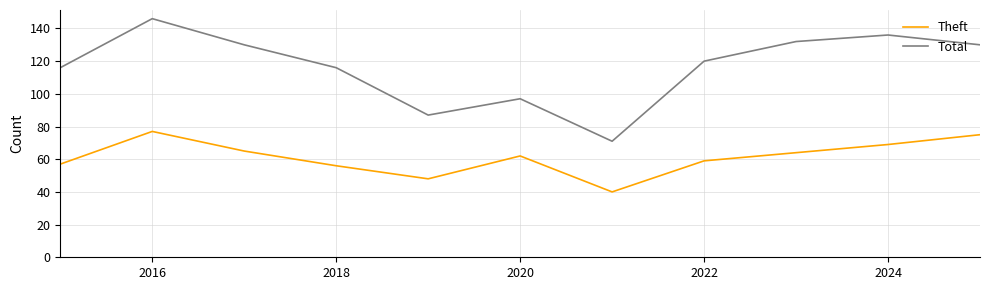

Which series has the widest spread of values?

Total